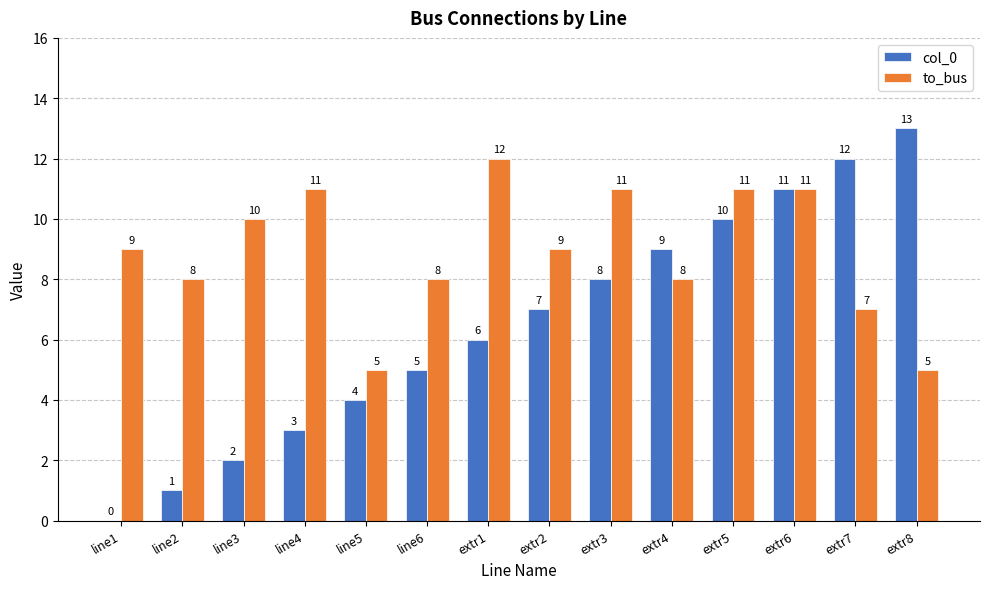

What is the maximum value shown in the chart?

13